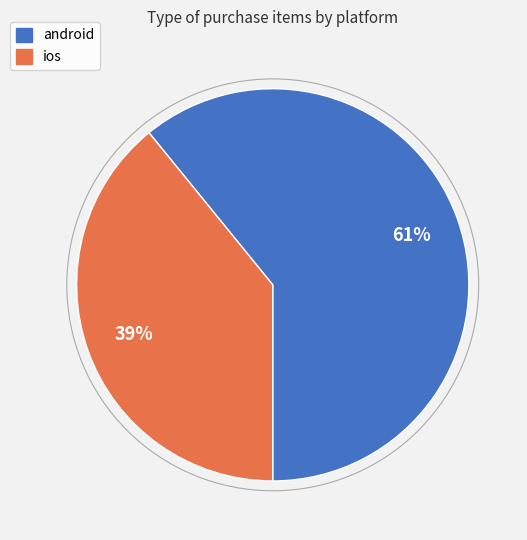

Does ios account for over 50% of the chart?

No